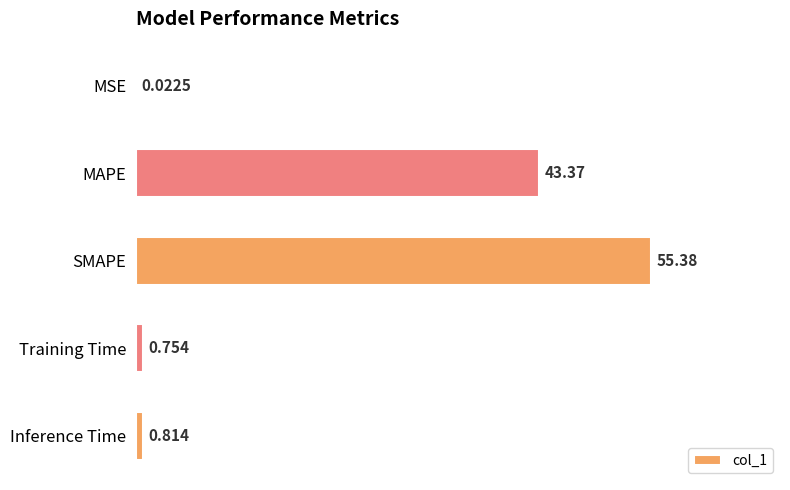

Between Inference Time and MSE, which is larger?

Inference Time